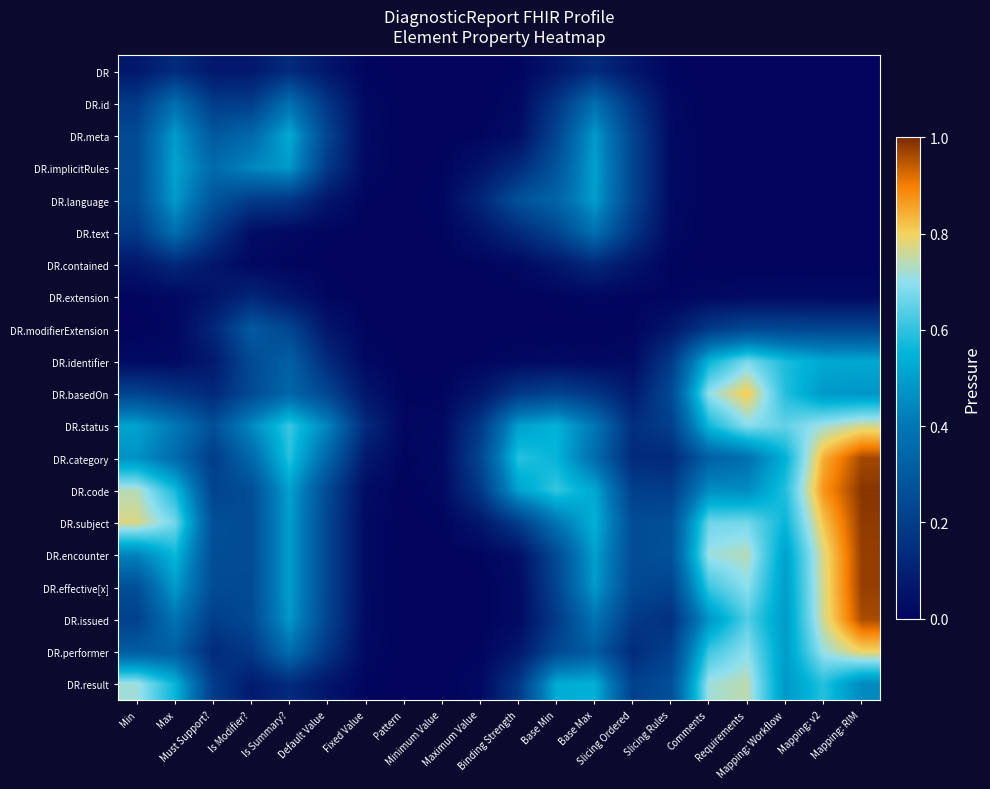

At how many categories does at least one series exceed 0?

20